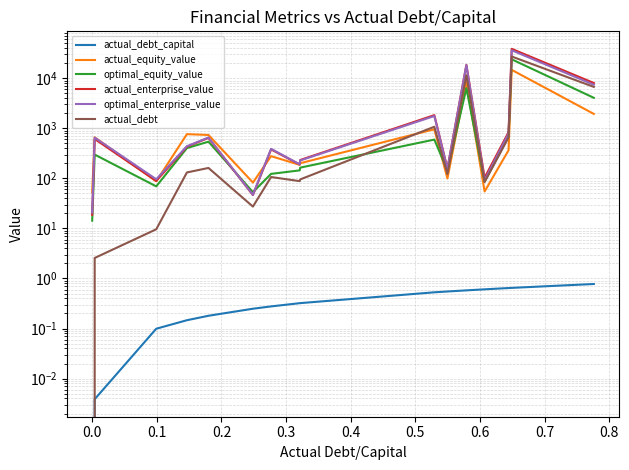

How many lines are shown in the chart?

6